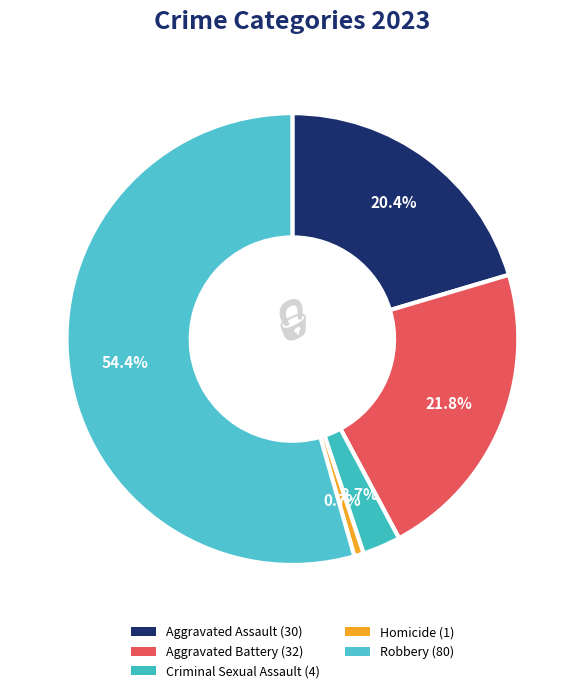

Is it true that Homicide is 1% of the pie?

True